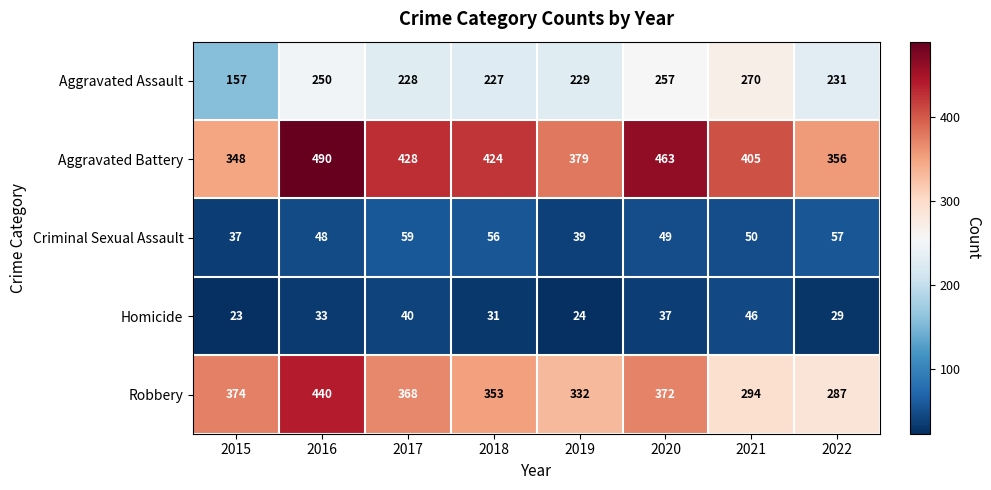

Which series has the widest spread of values?

Robbery